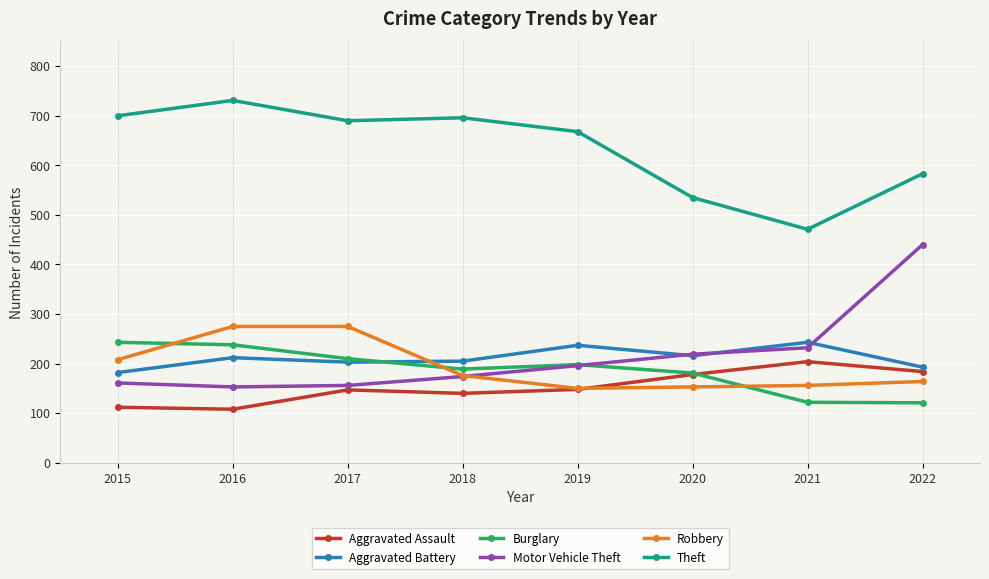

What is the total value across all series at 2020?

1482